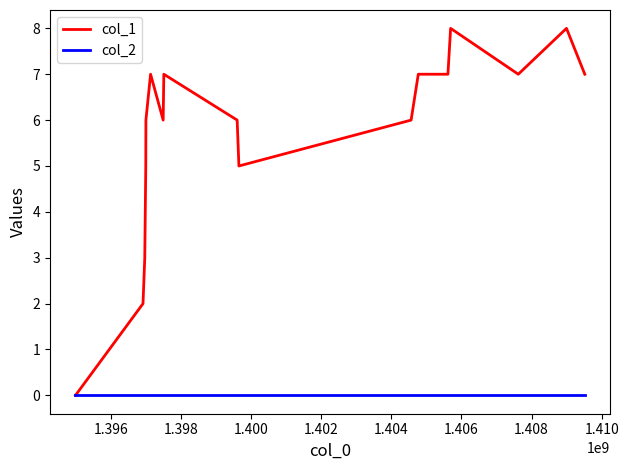

Rank the series by their average value, from highest to lowest.

col_1, col_2